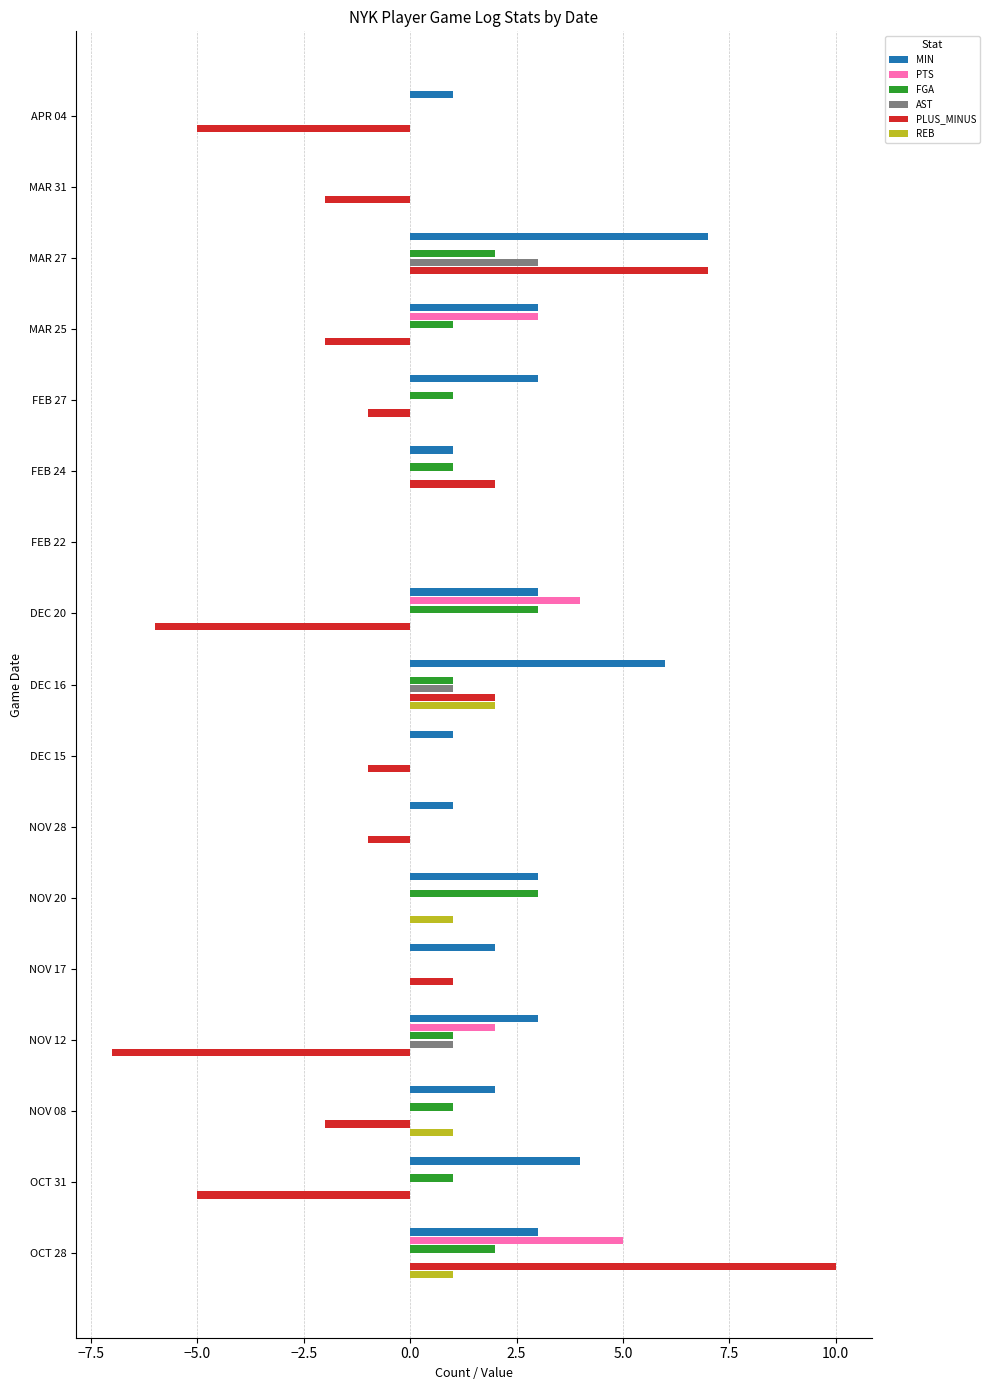

Which series has the largest total across all categories?

MIN